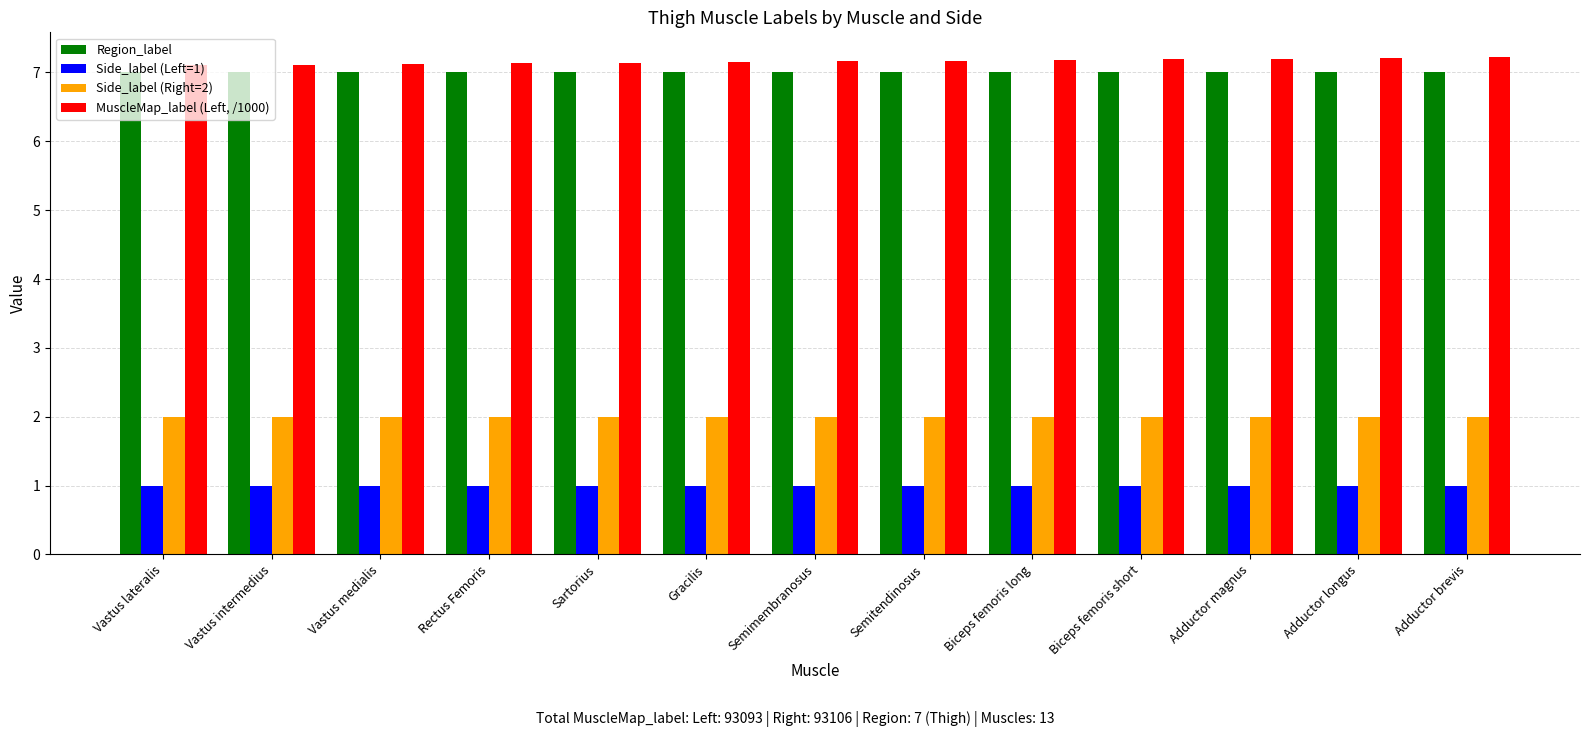

Is it true that MuscleMap_label (Left, /1000) equals 12.2 at Vastus medialis?

False